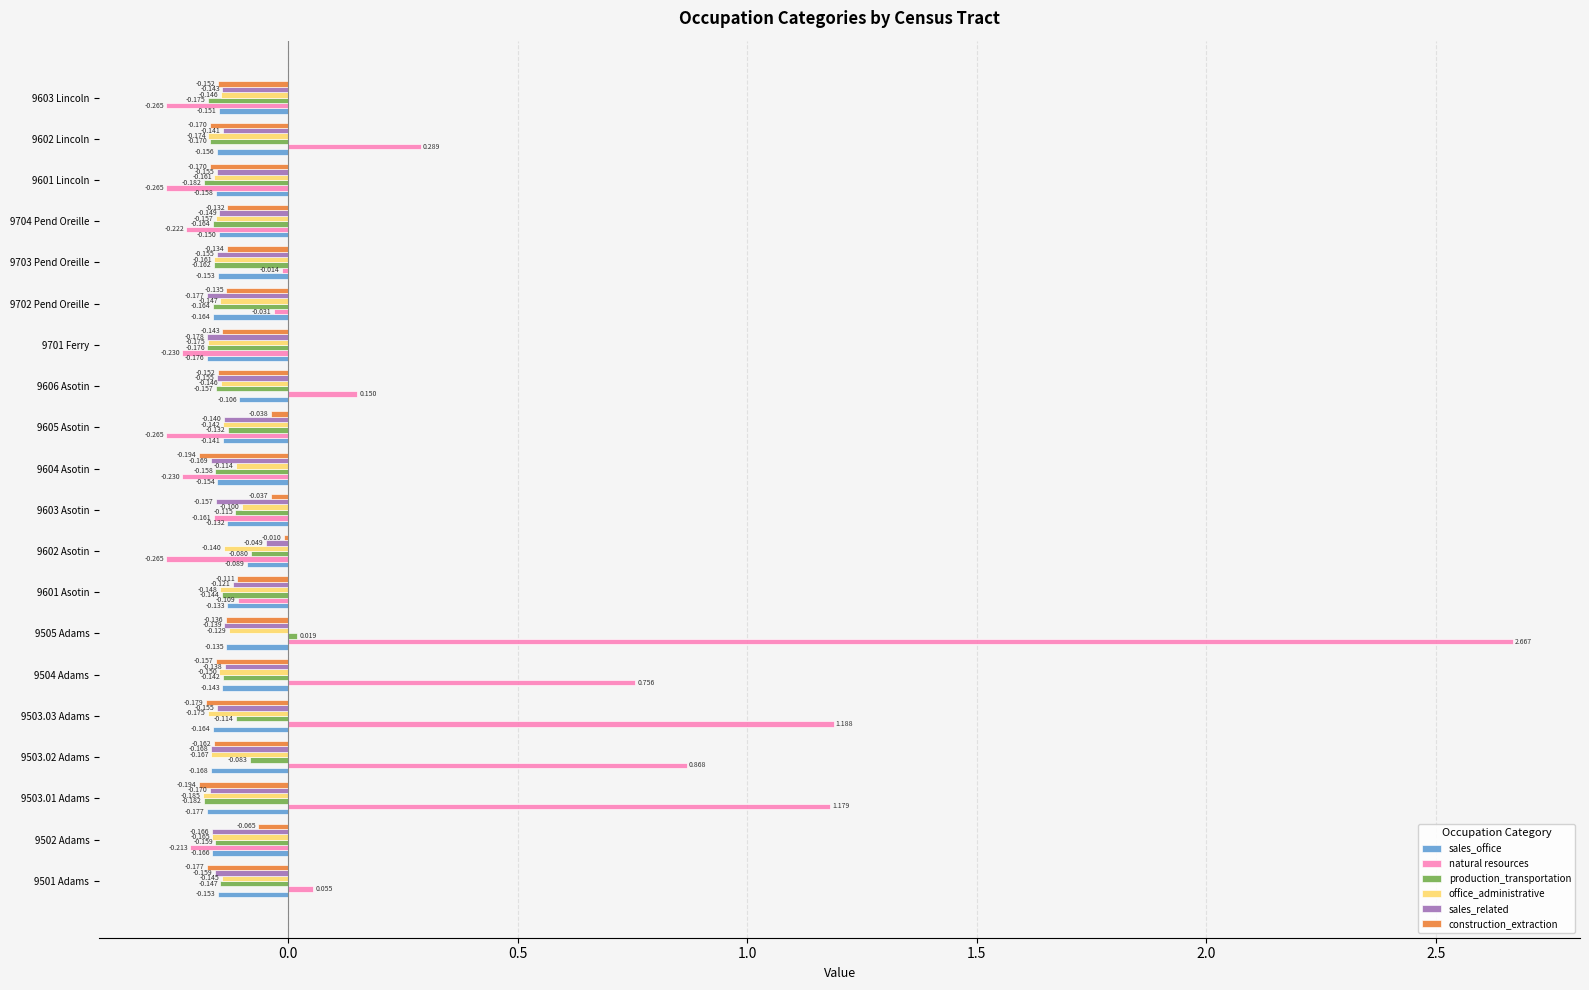

Is the value of production_transportation at 9704 Pend Oreille greater than the value of sales_office at 9603 Asotin?

No